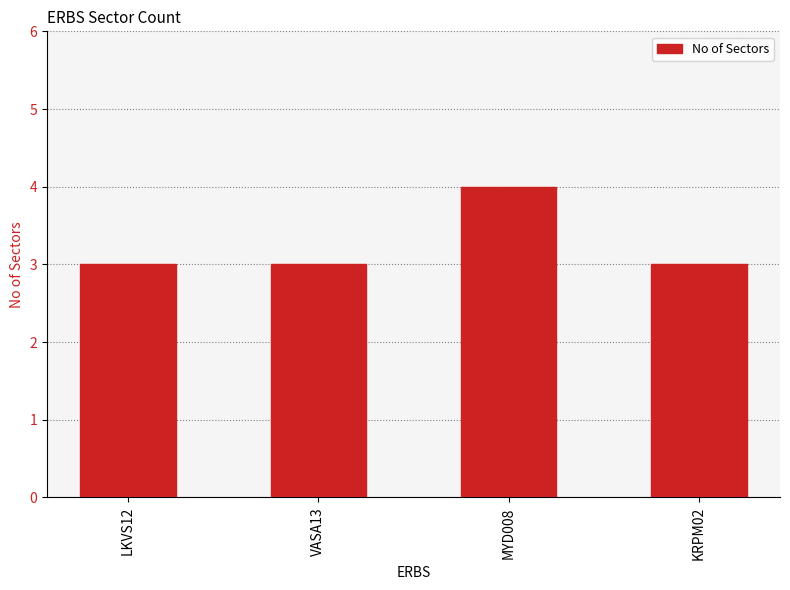

Read the value at LKVS12.

3